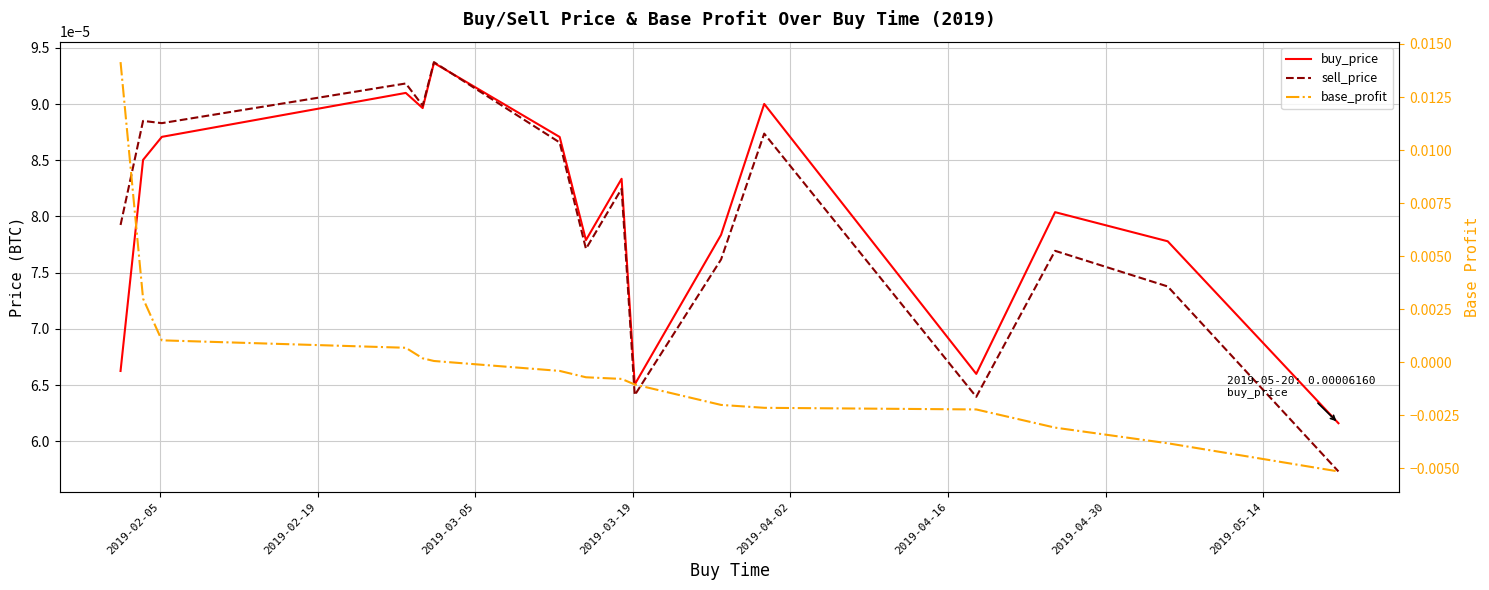

Does the chart display data point markers on the line(s)?

No